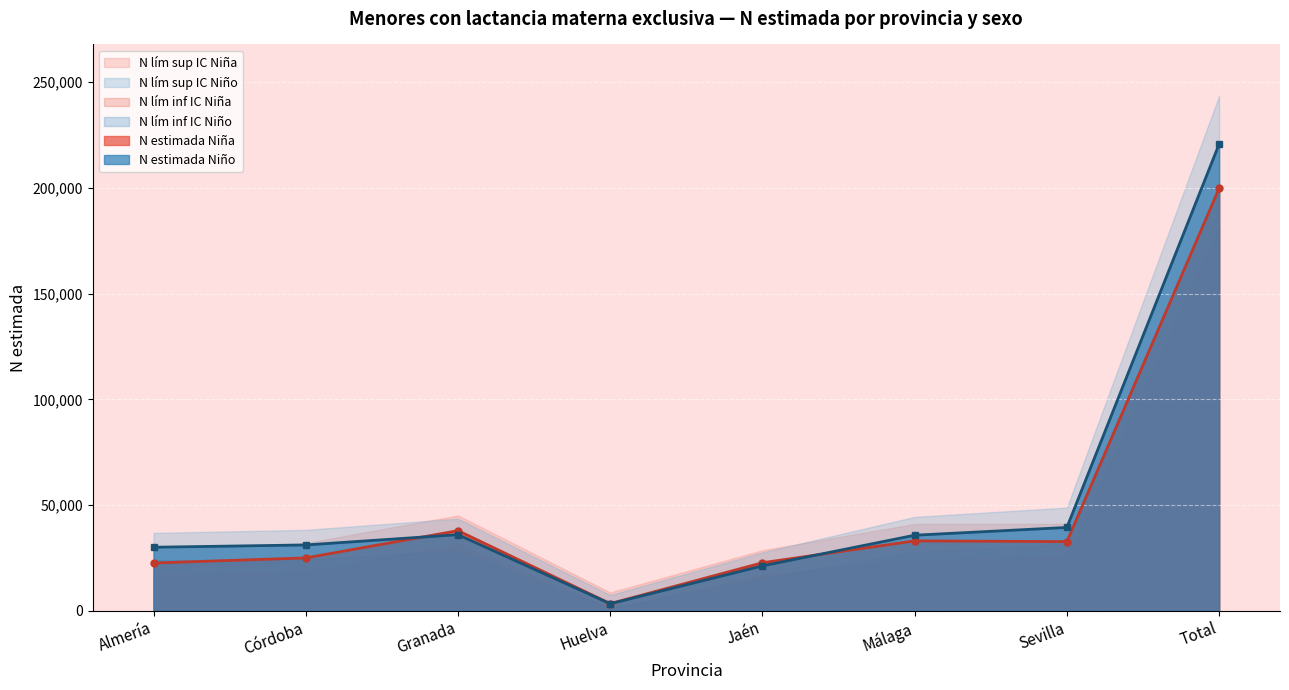

Which series has the widest spread of values?

N lím sup IC Niño